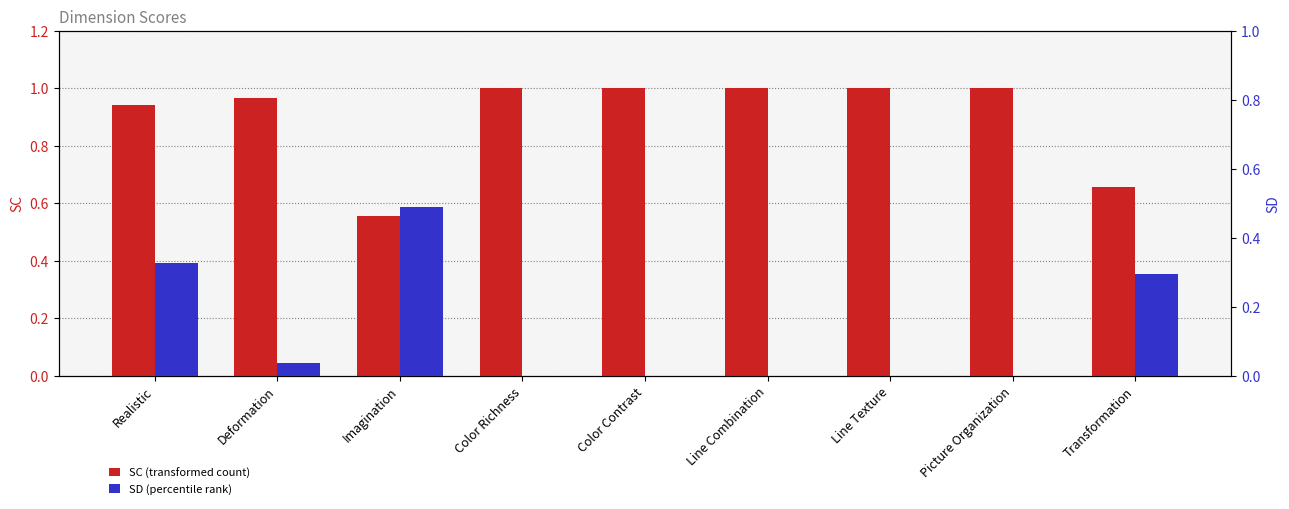

The SC series shows 1.5 at Deformation. True or false?

False